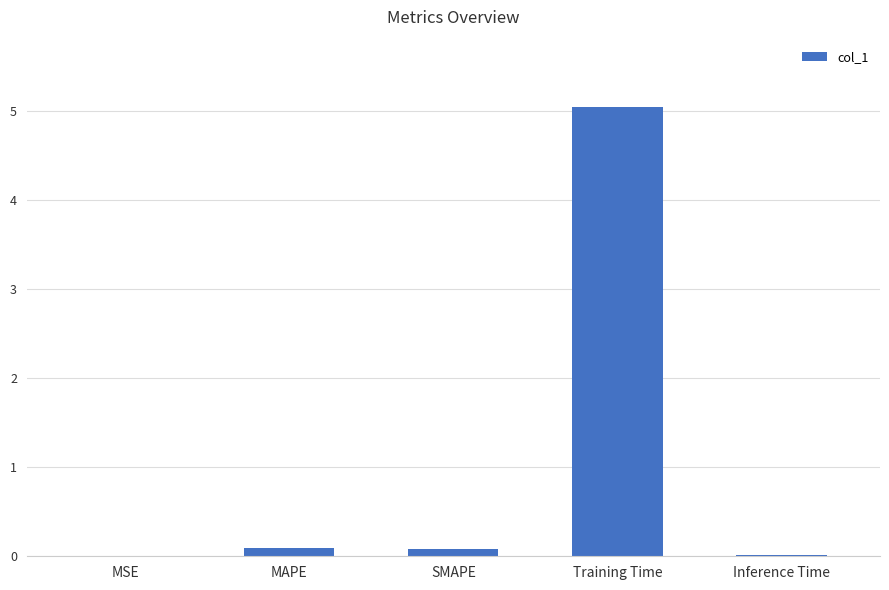

What is the sum of all values?

5.2